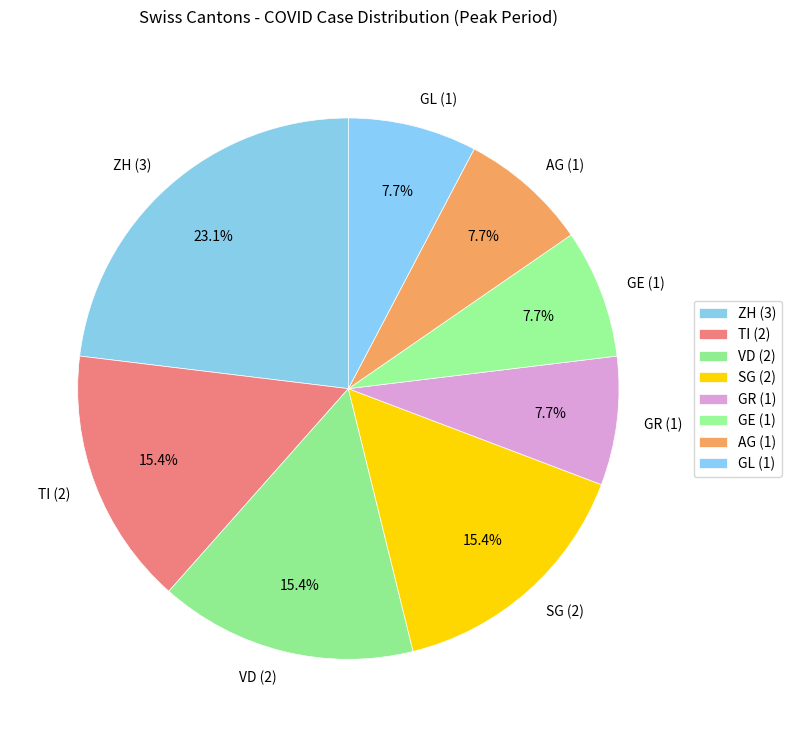

What percentage do GR (1) and GE (1) together represent?

15.4%